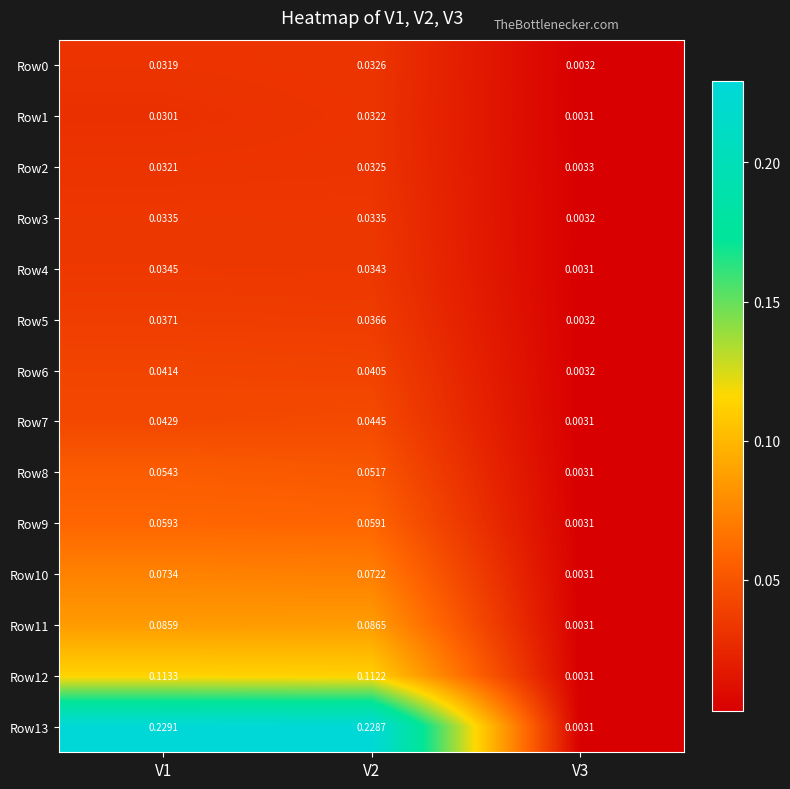

Is the value of Row13 at V1 greater than the value of Row11 at V2?

Yes